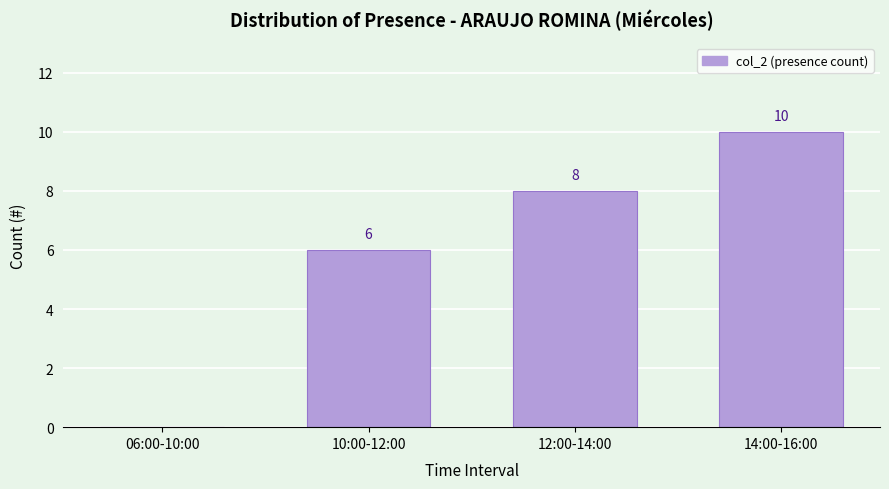

Reading left to right, extract all data points from this chart.

06:00-10:00=0	10:00-12:00=6	12:00-14:00=8	14:00-16:00=10